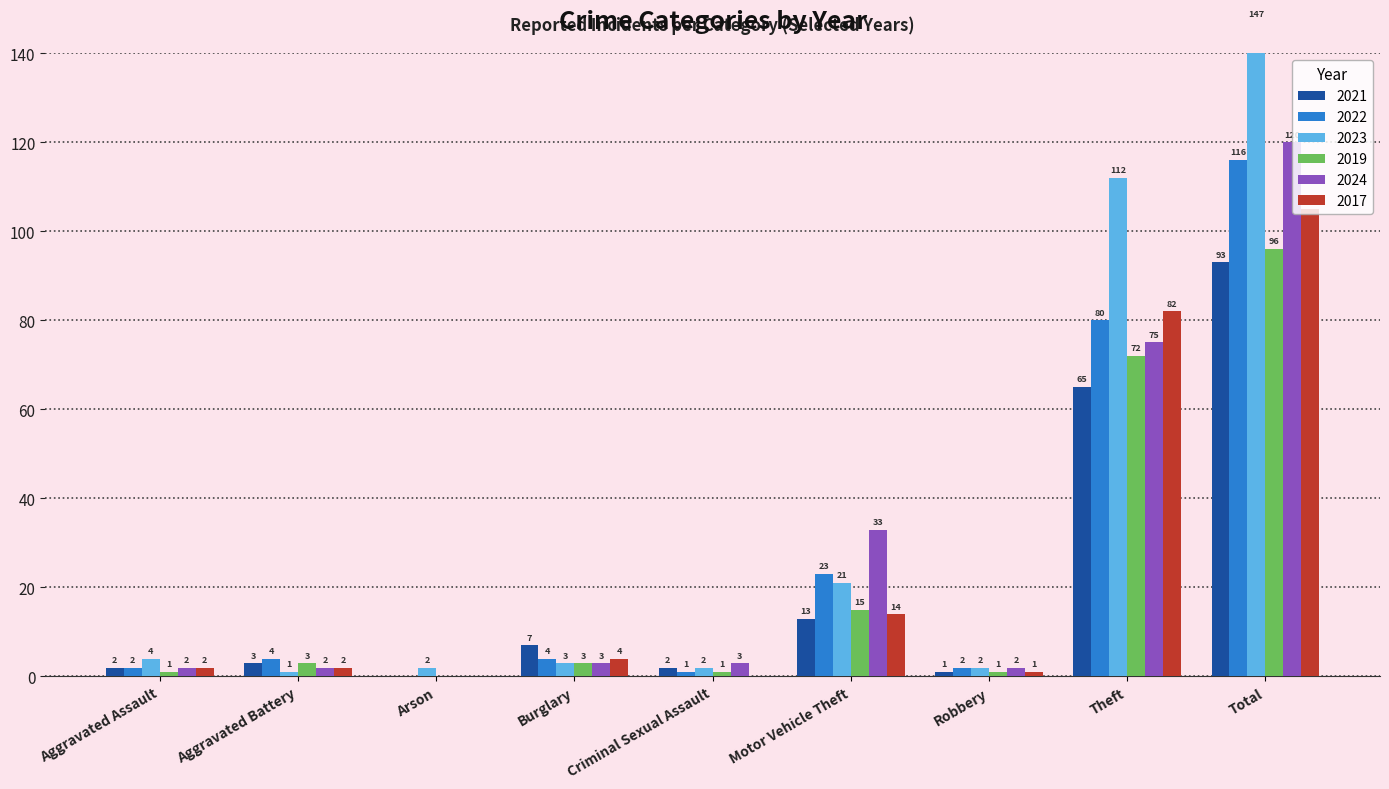

What is the spread (max minus min) of values at Burglary?

4